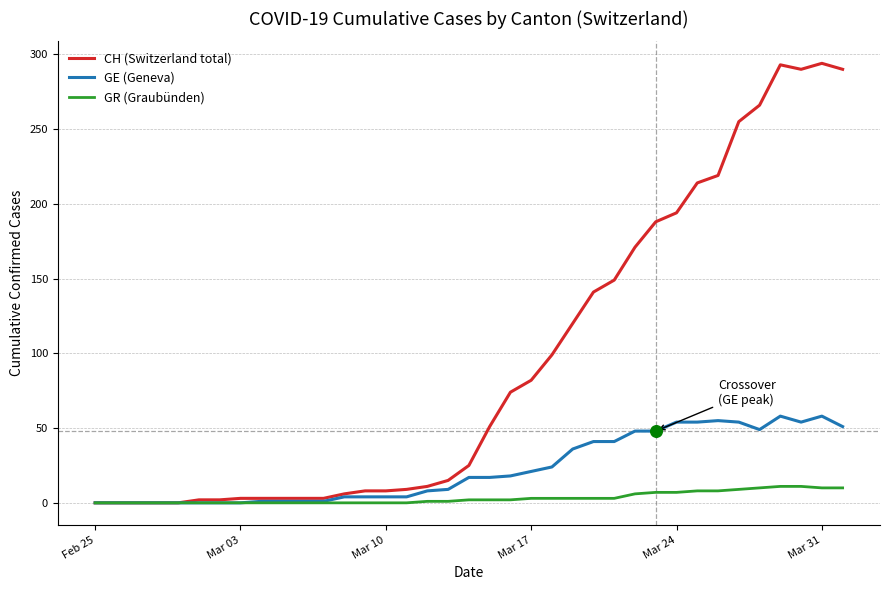

Which series has the widest spread of values?

CH (Switzerland total)